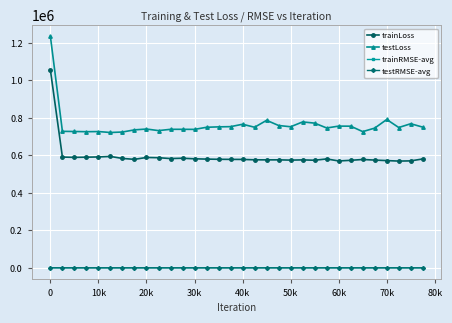

Which series has the widest spread of values?

testLoss